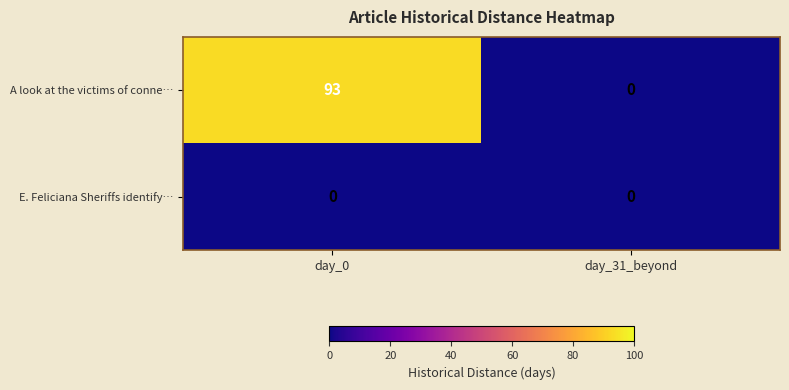

What is the maximum value shown in the chart?

93